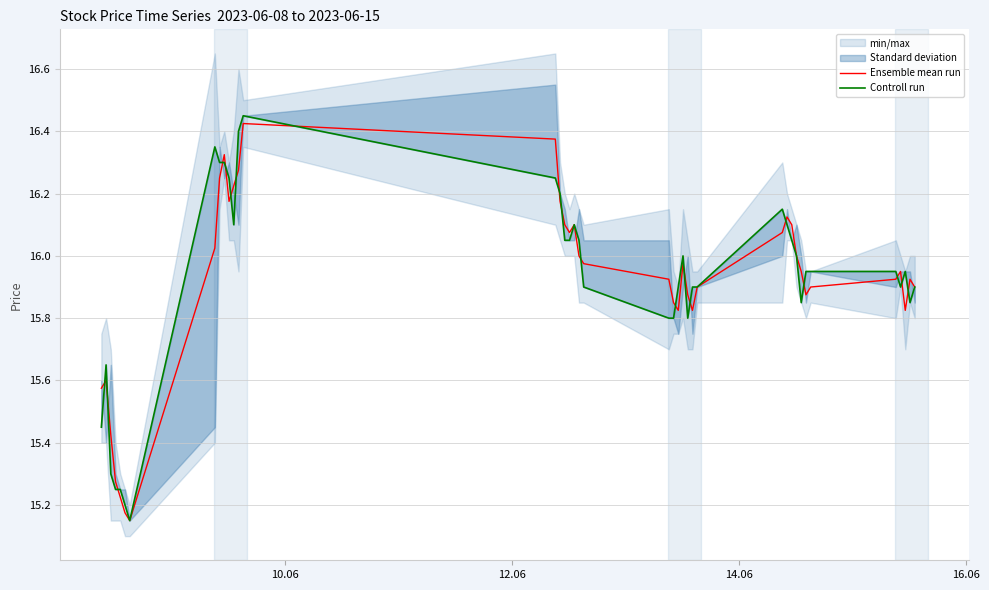

How many lines are shown in the chart?

2